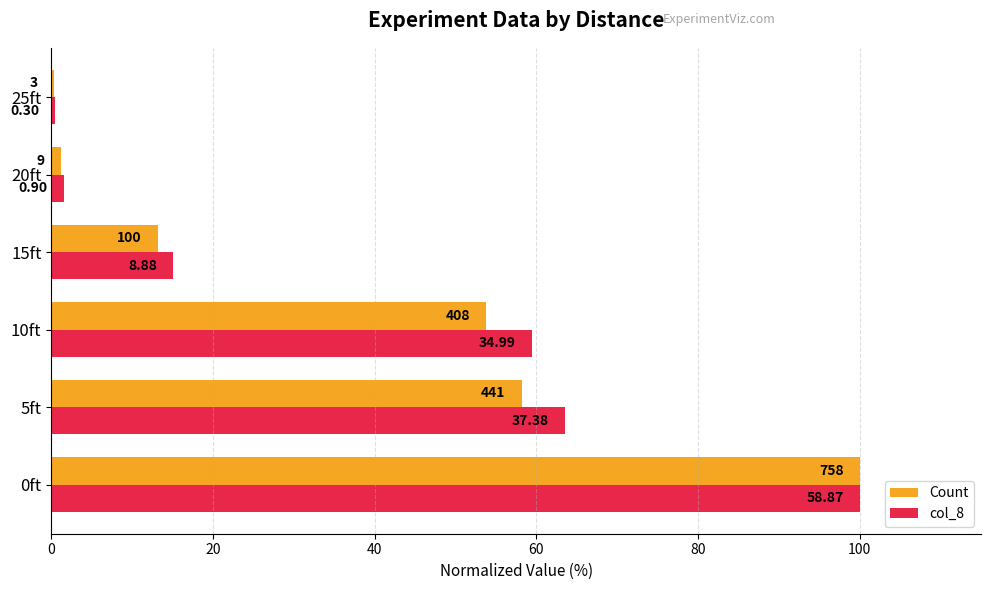

What are all the series names shown in the legend?

Count, col_8